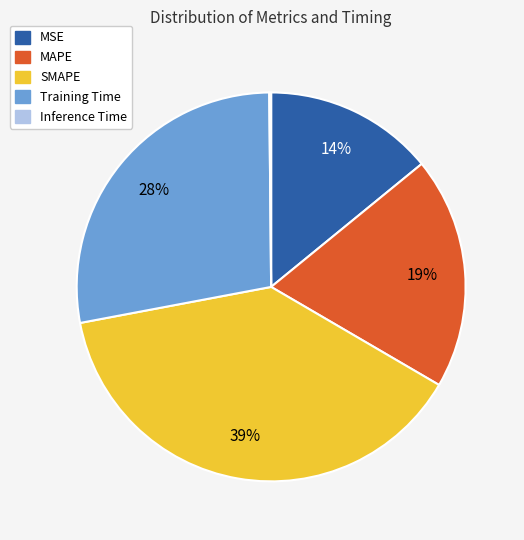

What percentage is the SMAPE slice, to the nearest percent?

39%